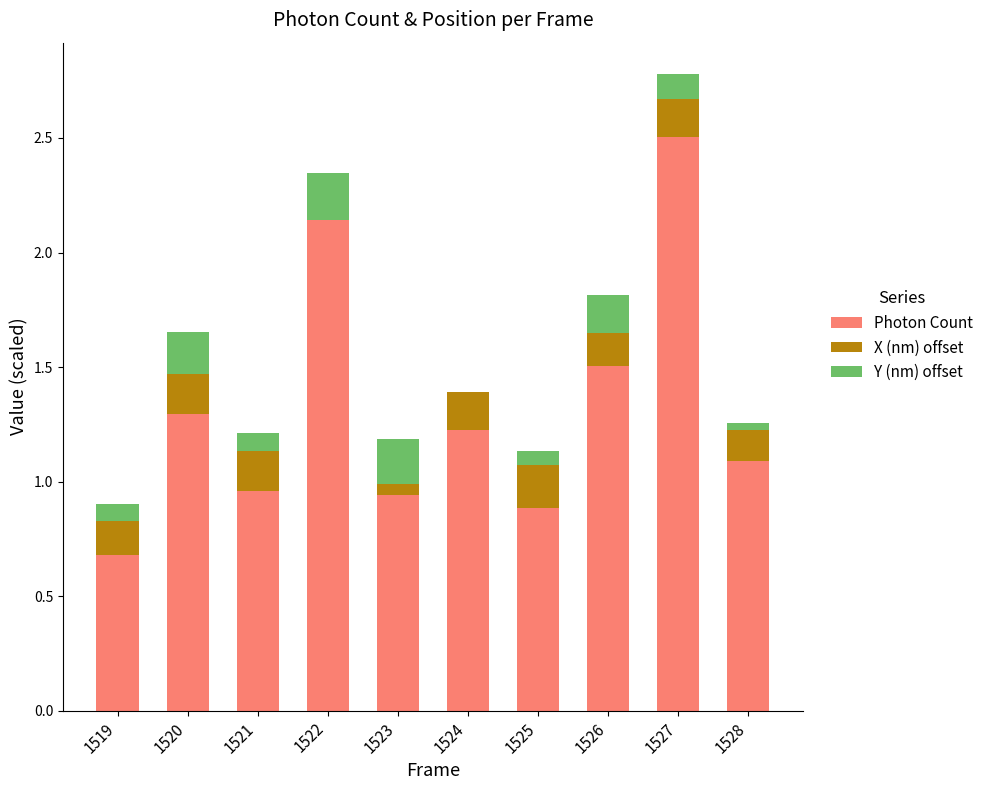

At which category is the sum across all series the highest?

1527